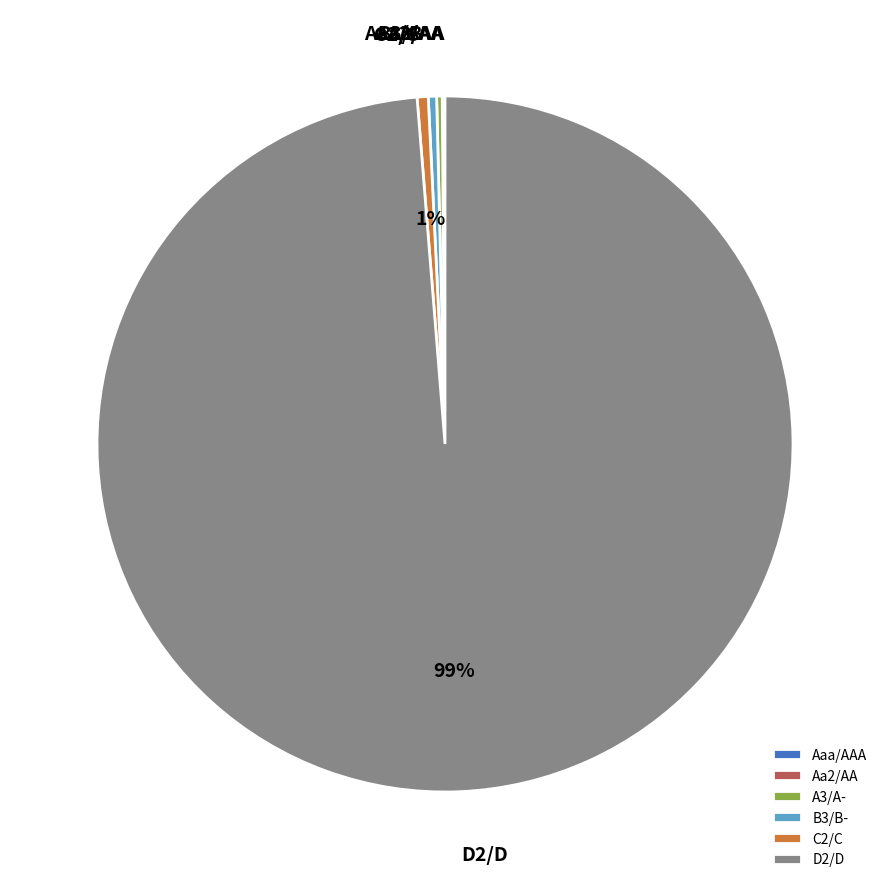

True or false: B3/B- accounts for 11% of the total.

False